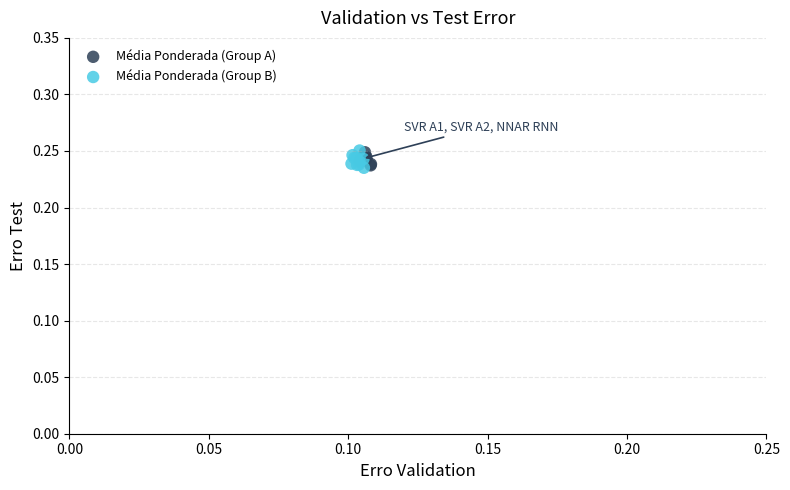

What are all the series names shown in the legend?

Média Ponderada (Group A), Média Ponderada (Group B)